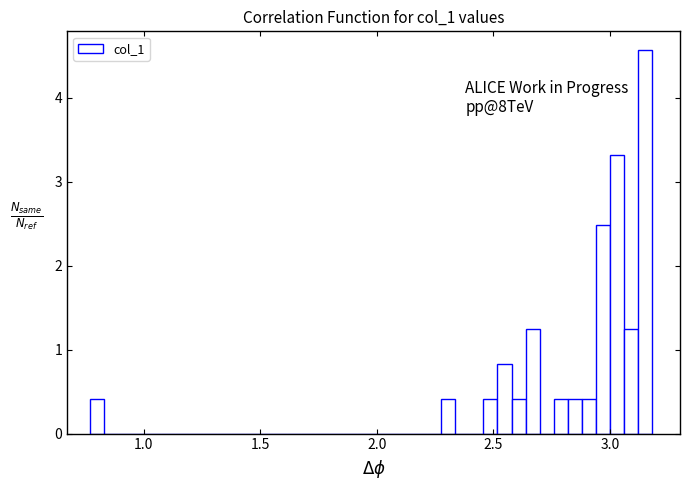

Around what value on the x-axis is the tallest bar? Give the approximate position of its centre, as read against the axis.

3.15